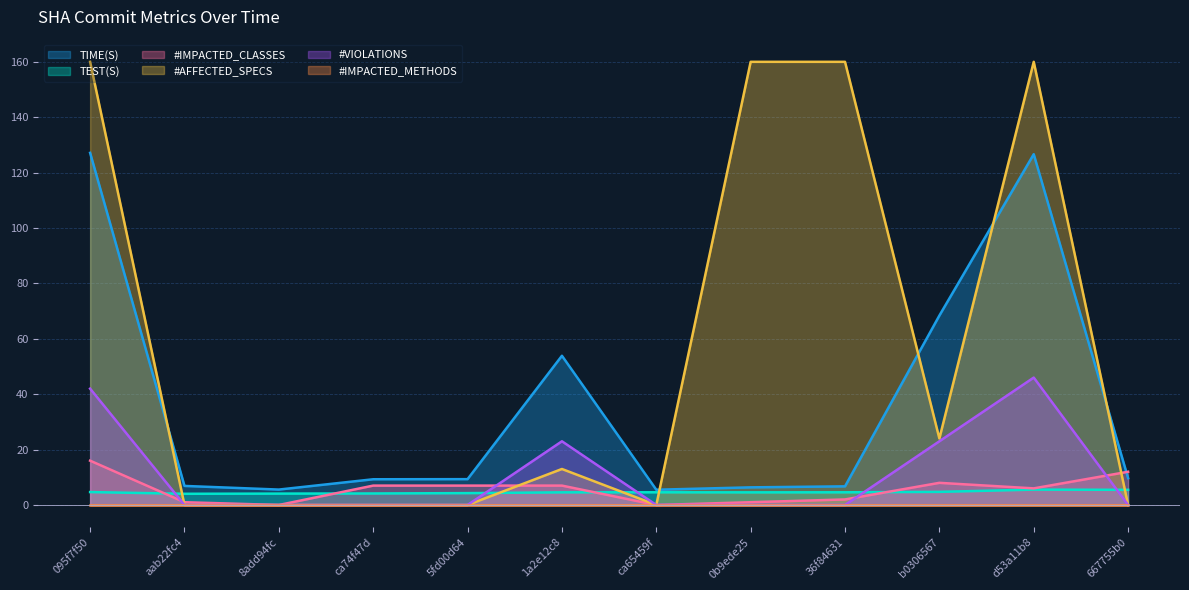

Which series has the widest spread of values?

#AFFECTED_SPECS